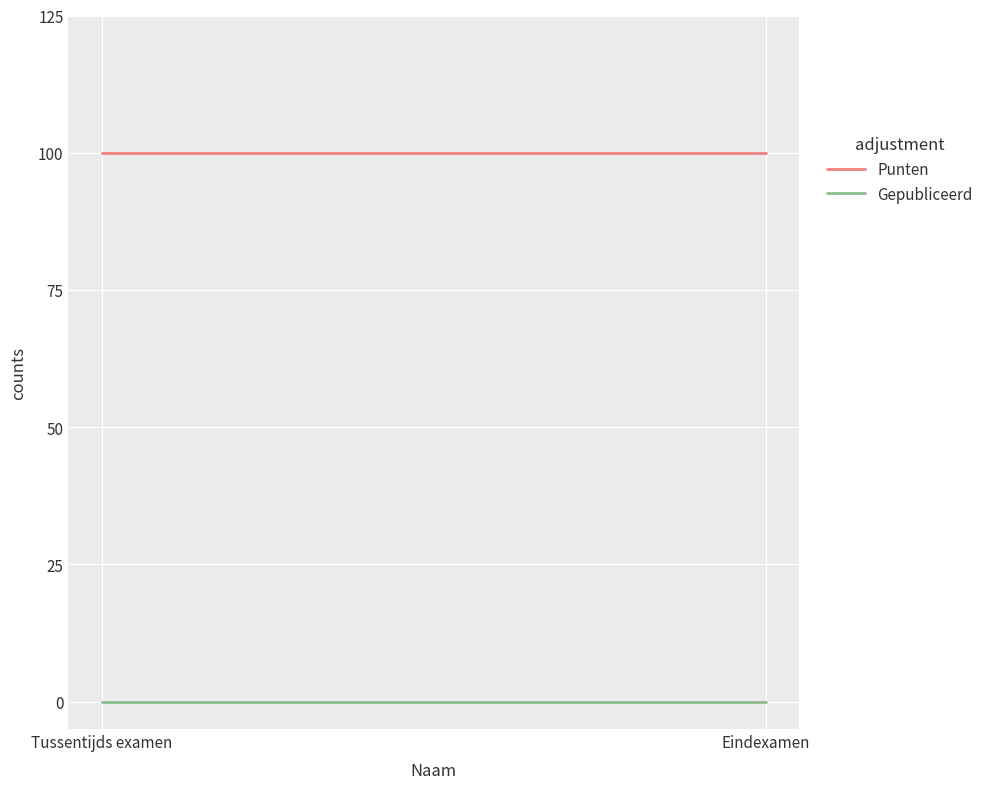

Which series has the largest range (max minus min)?

Punten